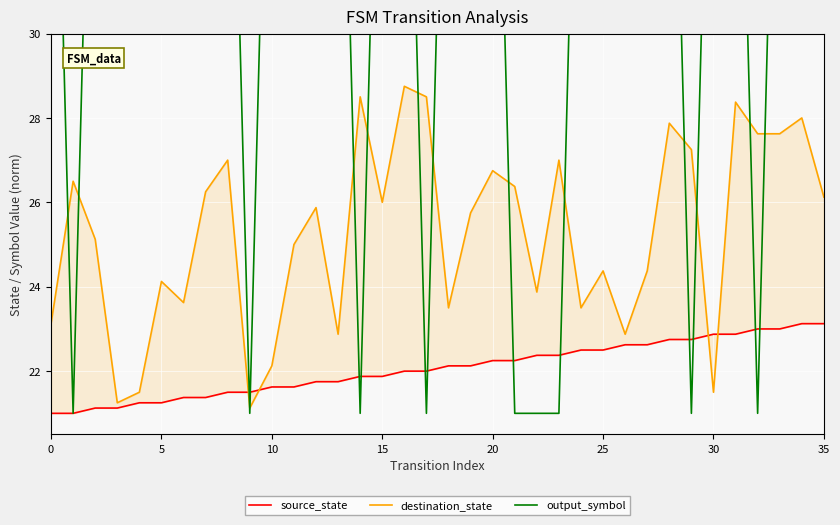

List the series in order of their peak value, highest first.

output_symbol, destination_state, source_state